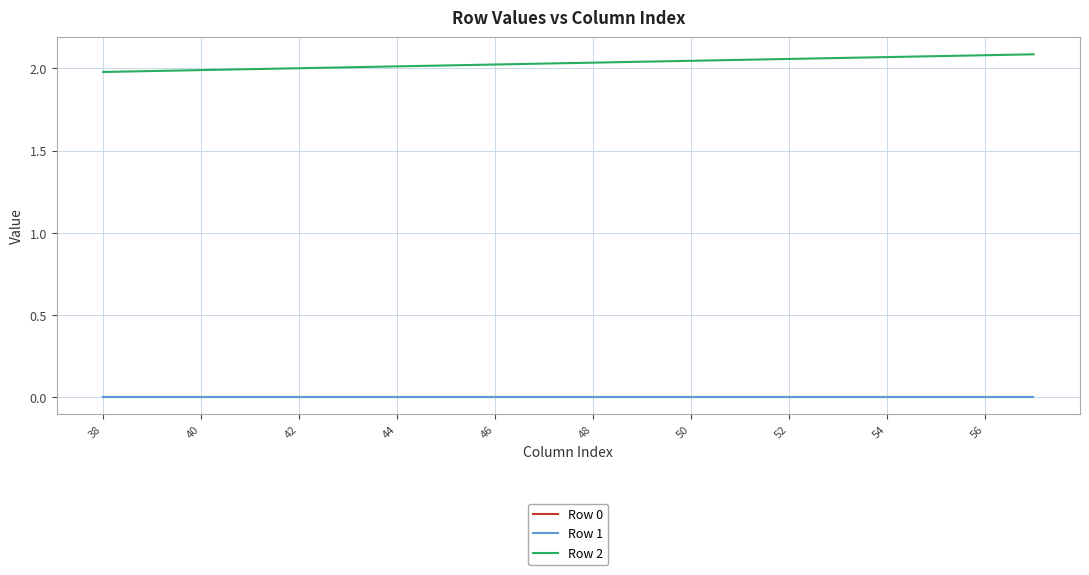

Is this an area chart (filled region under the line)?

No